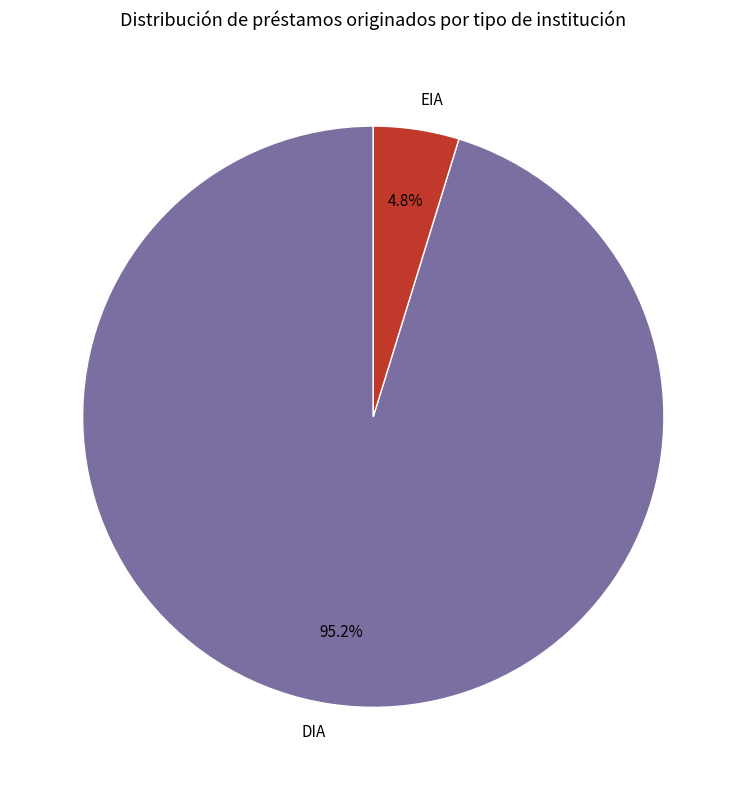

Rank the categories by value from lowest to highest.

EIA, DIA